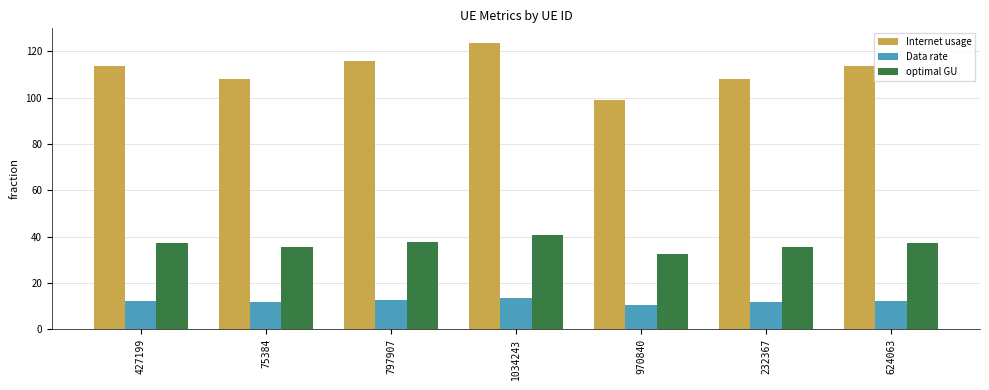

Does the chart contain any negative values?

No